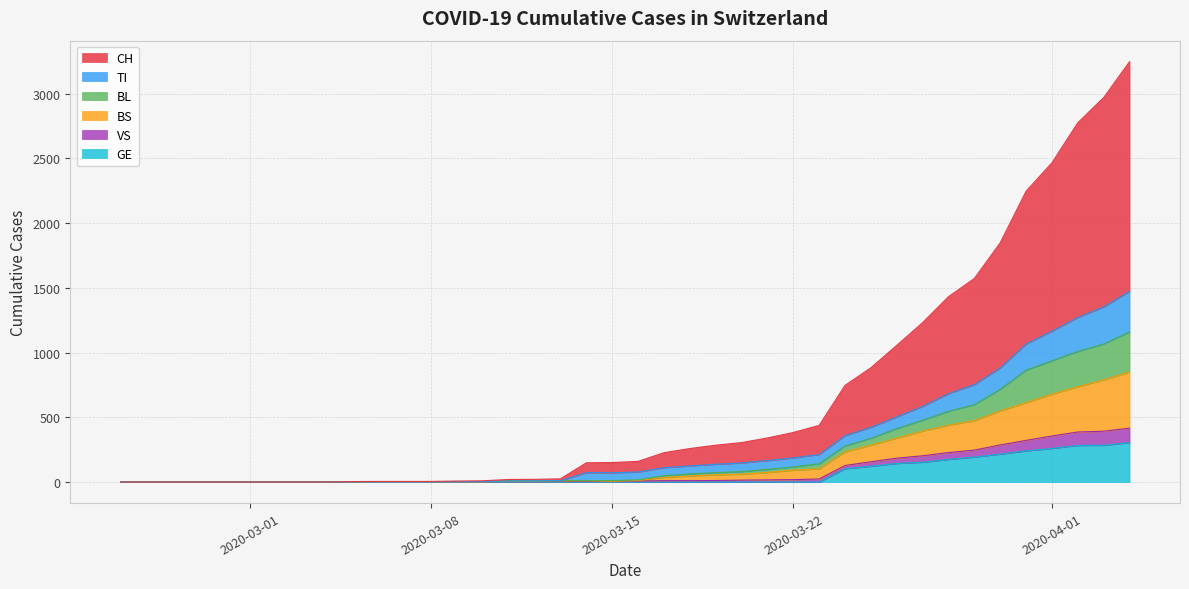

How many interior local peaks does the VS series have?

1